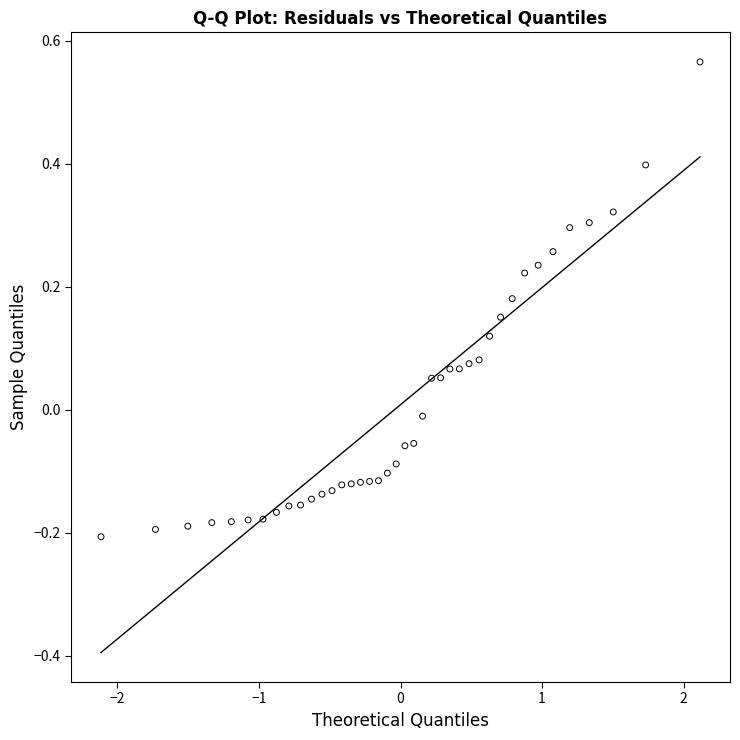

What is the range of Y values (max minus min)?

0.8